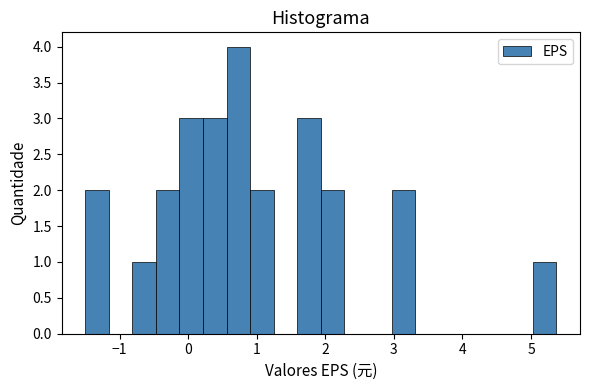

Read against the x-axis, roughly where is the centre of the tallest bar?

0.7